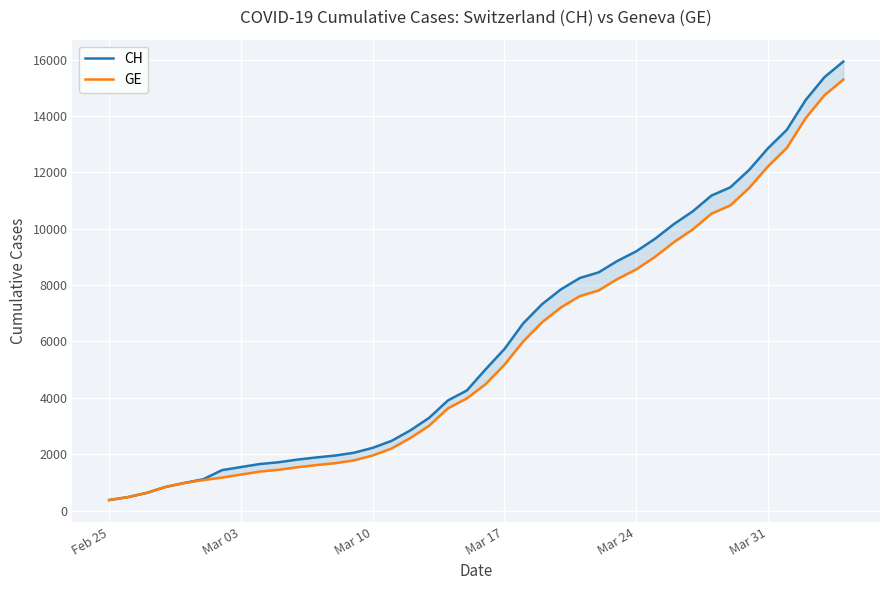

What position from the left is Mar 17?

22